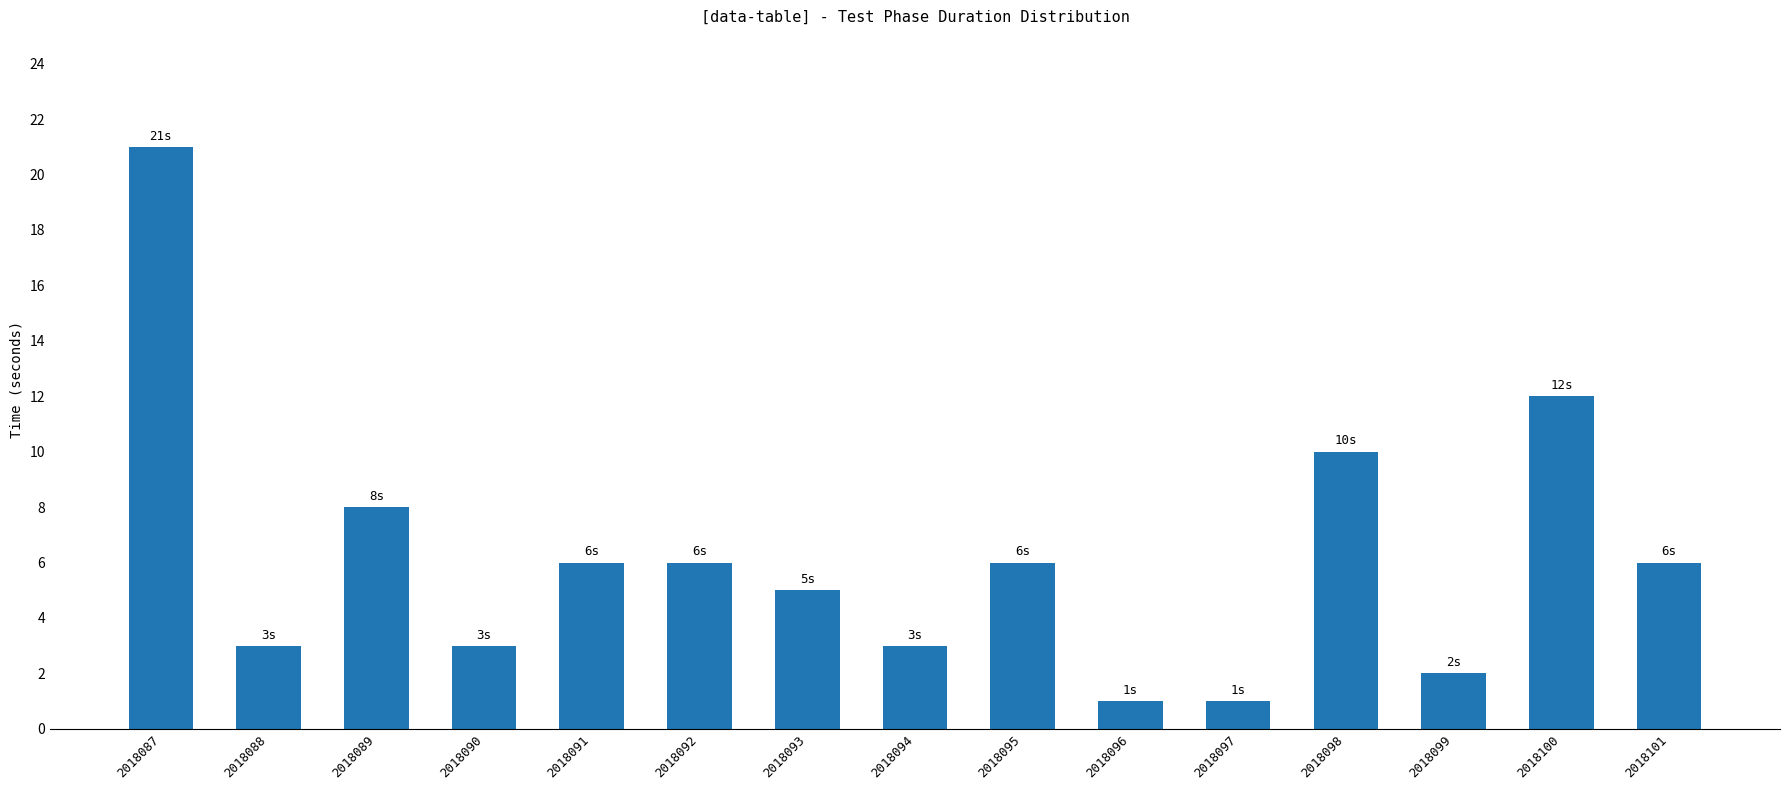

Is it true that the value at 2018087 is 11?

False